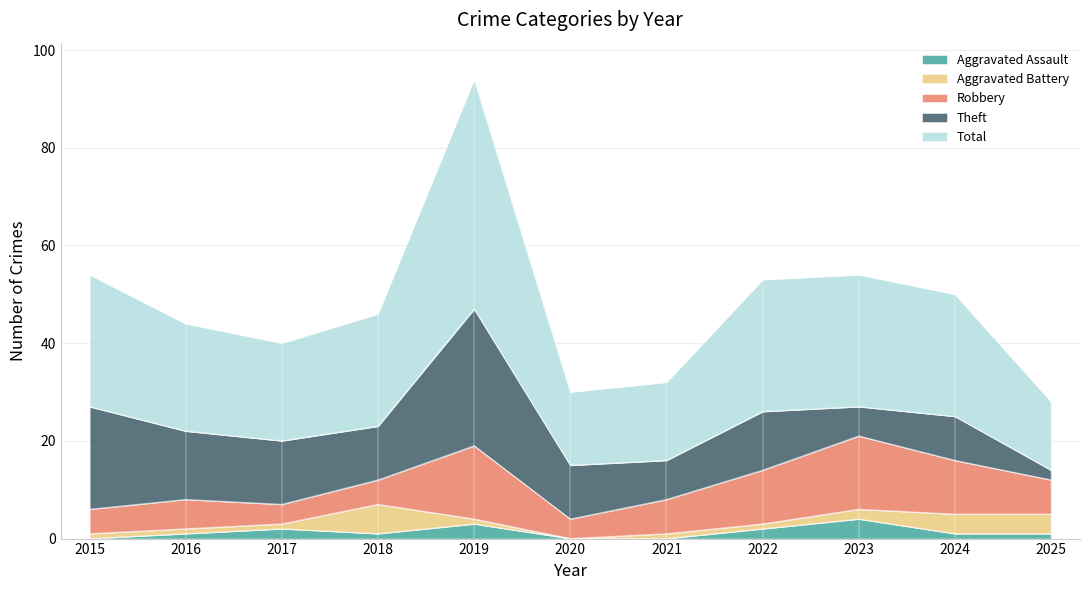

How many values in the Aggravated Battery series are below 1?

1